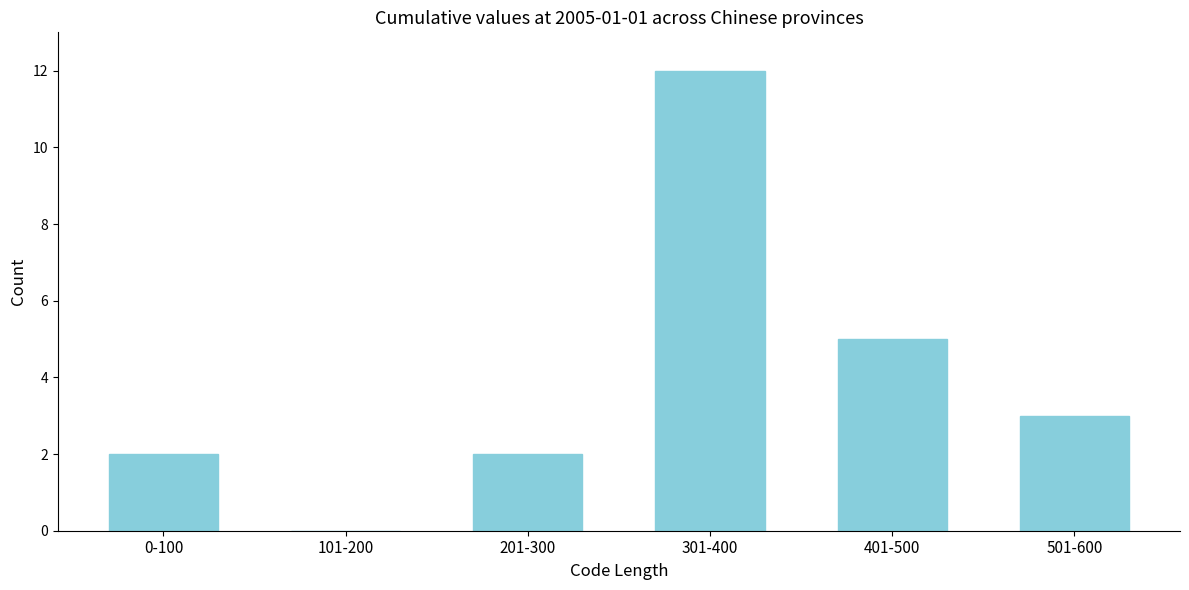

Reading left to right, transcribe all the data shown in this chart.

0-100=2	101-200=0	201-300=2	301-400=12	401-500=5	501-600=3